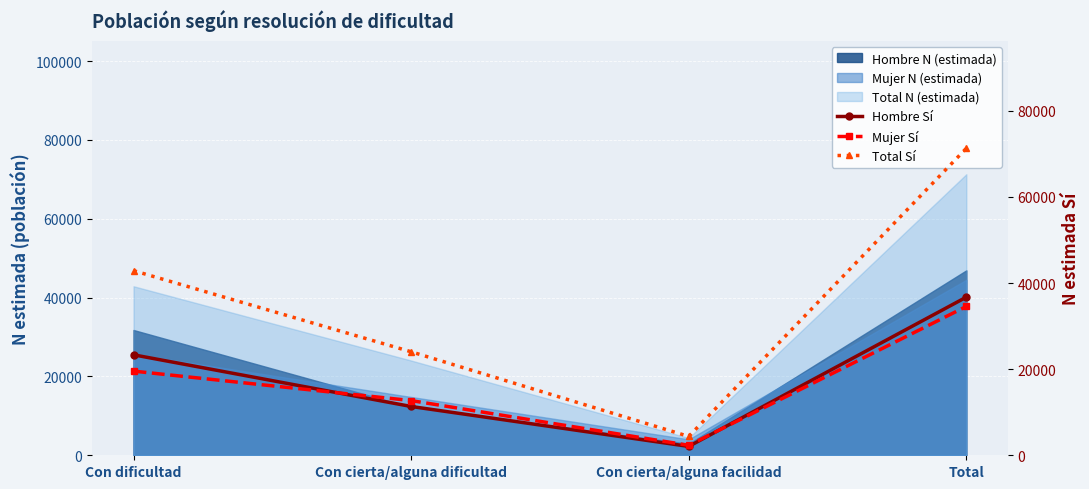

True or false: Hombre Sí has a value of 11335 at Con cierta/alguna dificultad.

True